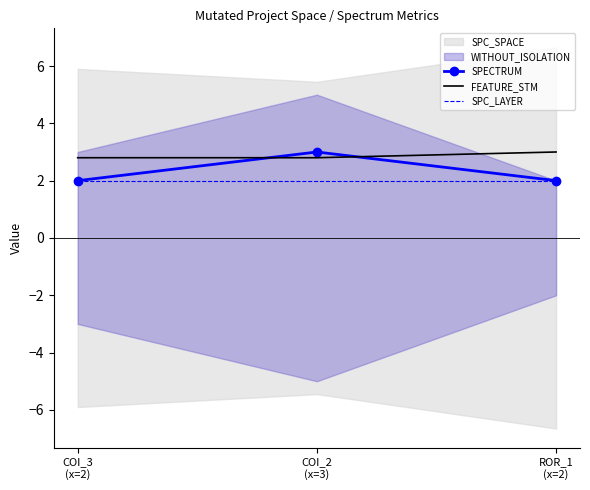

Which series changed the most between COI_2
(x=3) and ROR_1
(x=2)?

SPECTRUM